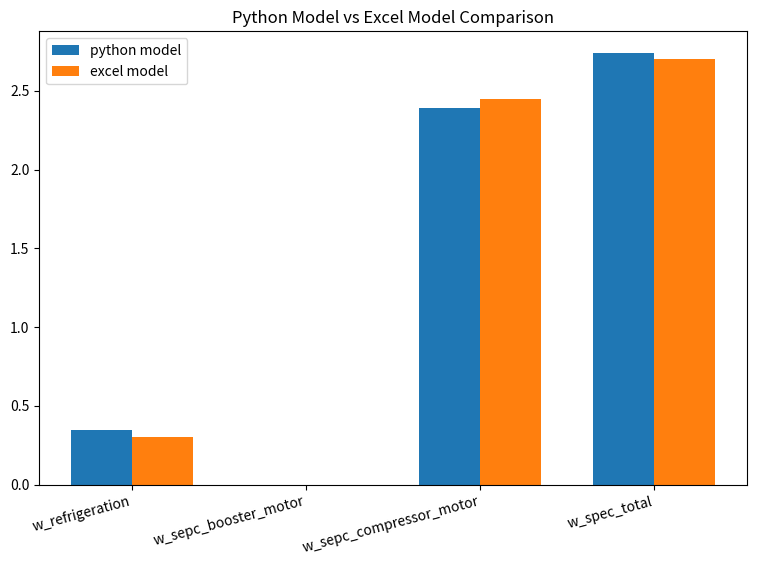

The python model series shows 0.3 at w_refrigeration. True or false?

True